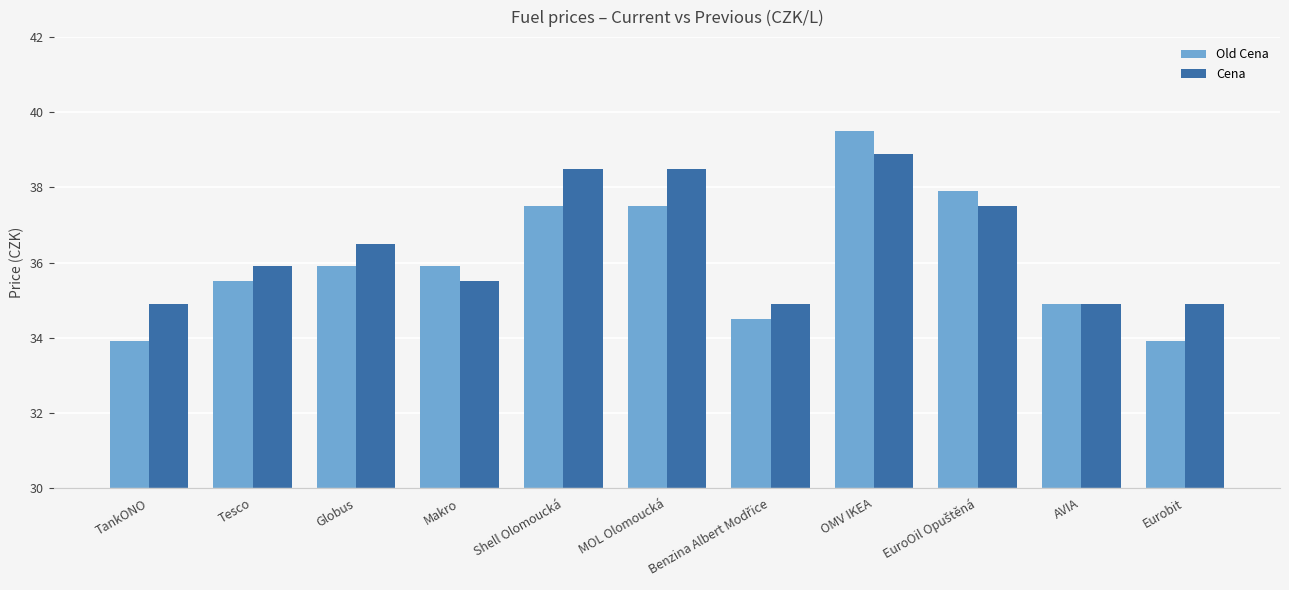

Which series has the largest total across all categories?

Cena